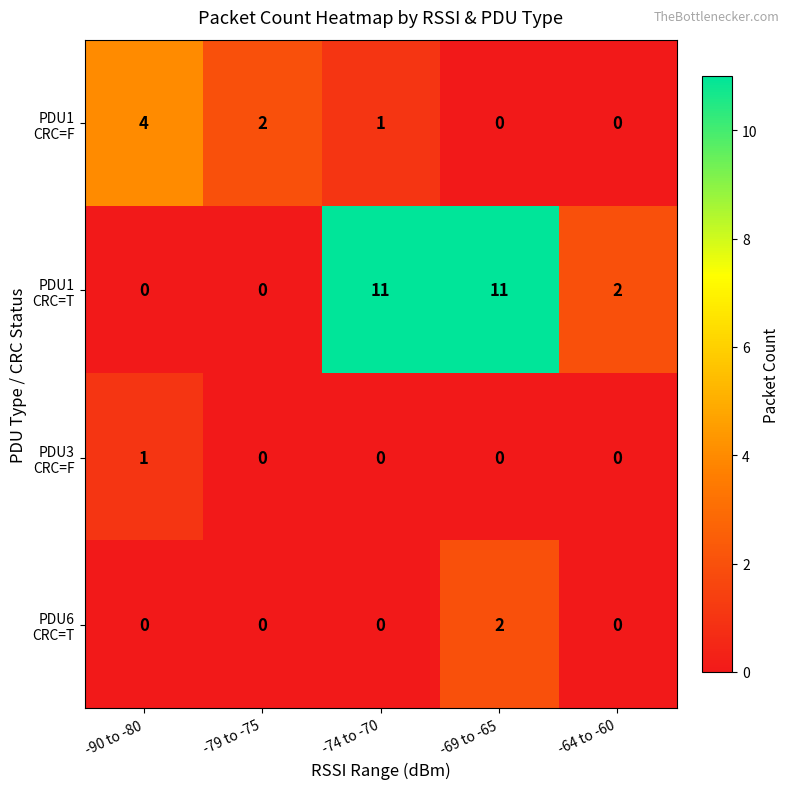

What is the total value across all series at -74 to -70?

12